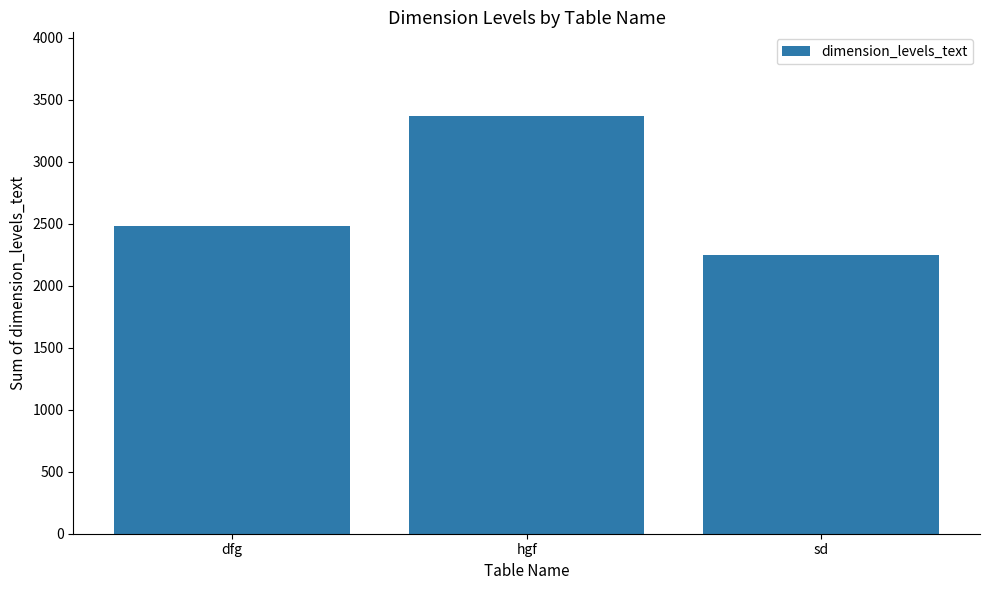

True or false: the data shows 2011 at hgf.

False